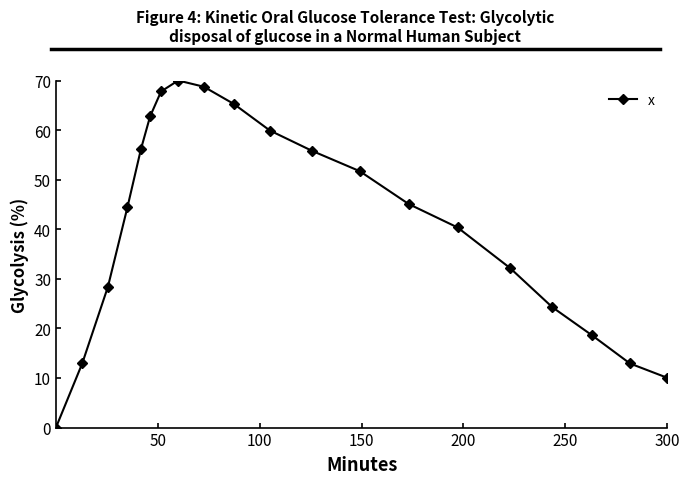

How many positive values are there?

19